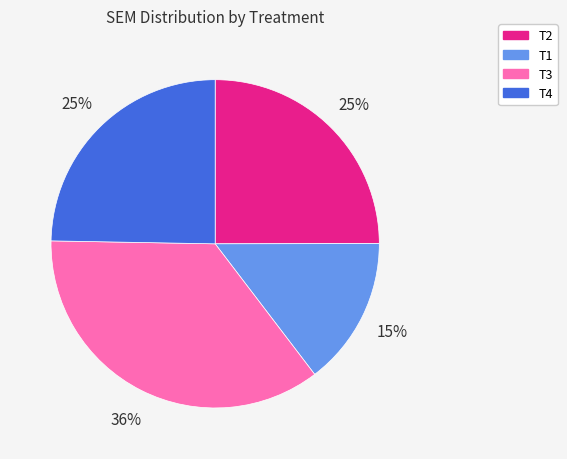

To the nearest percent, what is the average slice percentage?

25%